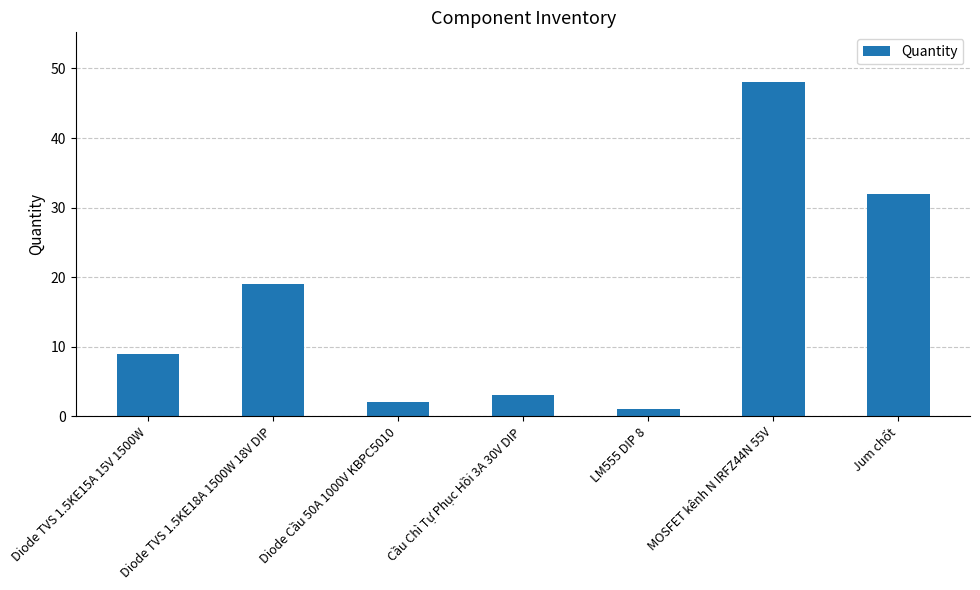

The chart shows a value of 9 at Diode TVS 1.5KE15A 15V 1500W. True or false?

True